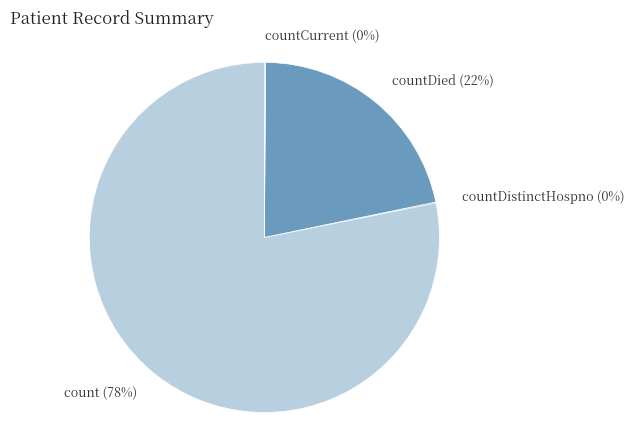

Is there any slice that represents more than half of the pie?

Yes